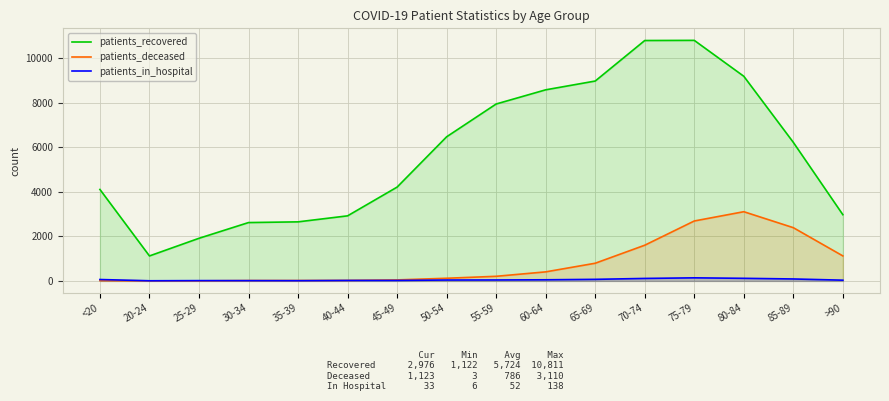

Reading left to right, extract all data points from this chart.

patients_recovered: <20=4110	20-24=1122	25-29=1915	30-34=2622	35-39=2654	40-44=2924	45-49=4216	50-54=6477	55-59=7951	60-64=8588	65-69=8983	70-74=10804	75-79=10811	80-84=9197	85-89=6226	>90=2976
patients_deceased: <20=15	20-24=3	25-29=3	30-34=16	35-39=17	40-44=23	45-49=45	50-54=119	55-59=207	60-64=406	65-69=794	70-74=1604	75-79=2693	80-84=3110	85-89=2392	>90=1123
patients_in_hospital: <20=62	20-24=6	25-29=13	30-34=12	35-39=10	40-44=20	45-49=21	50-54=39	55-59=42	60-64=50	65-69=70	70-74=111	75-79=138	80-84=116	85-89=87	>90=33